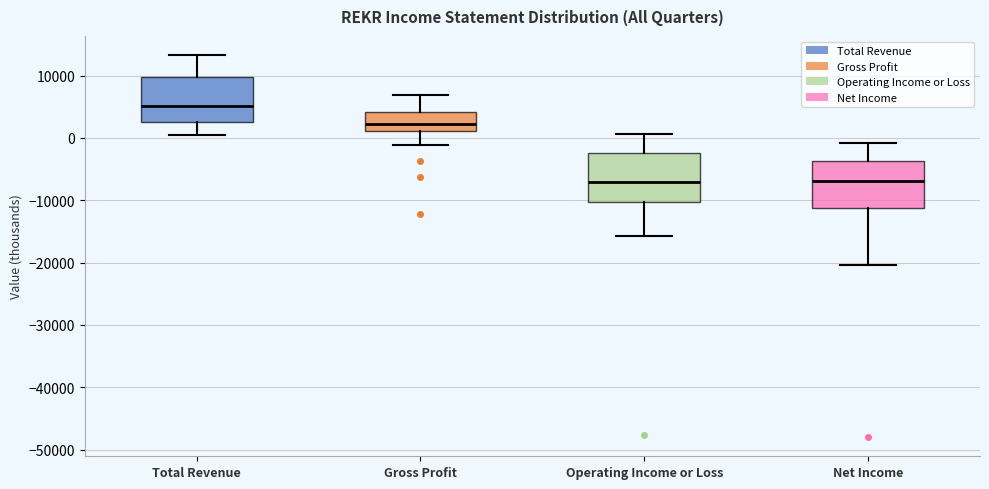

Where does the lower whisker of the box for Gross Profit end on the y-axis? The values are not printed on the chart, so give them approximately, as read against the axis.

-1000